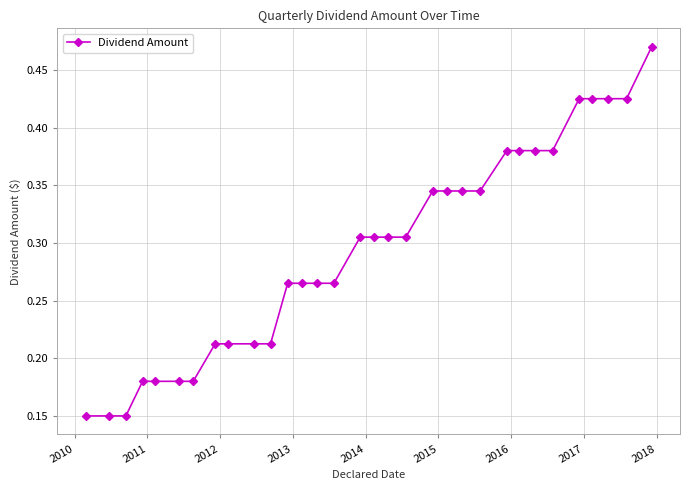

How many values are between 0 and 1?

32